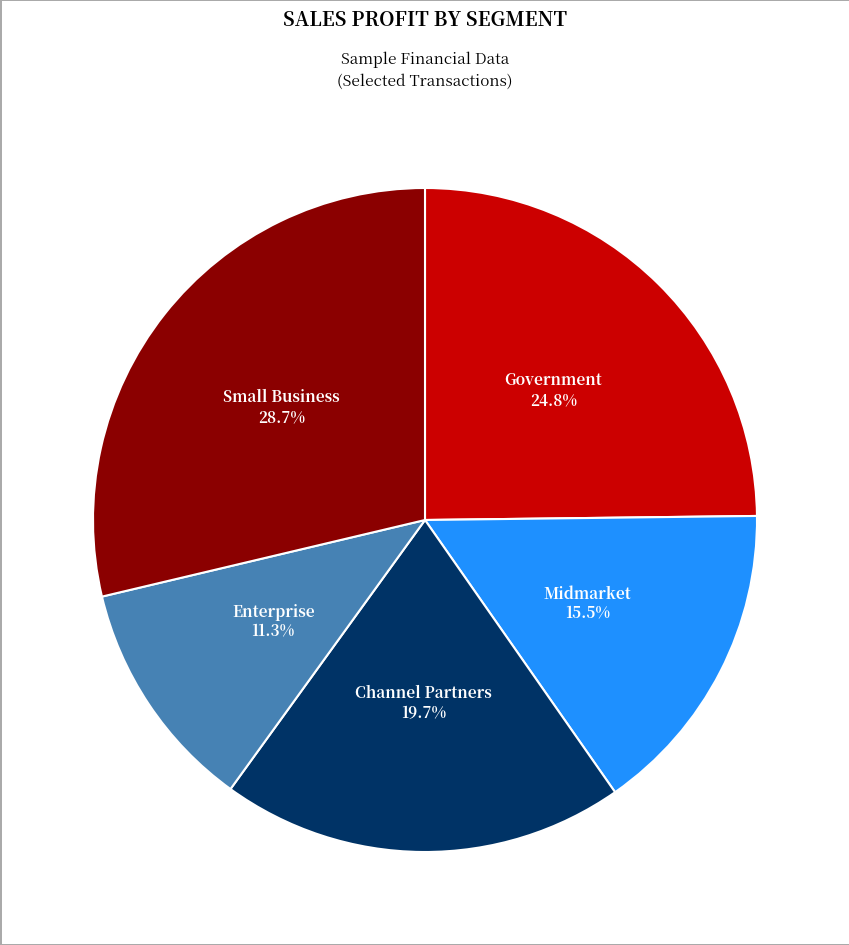

Is there any slice that represents more than half of the pie?

No